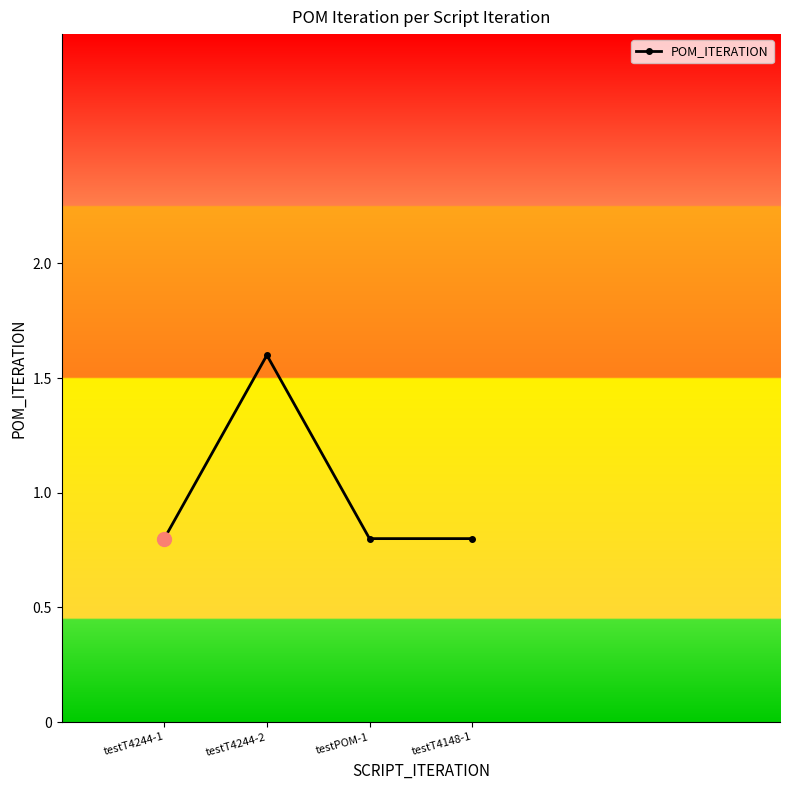

What is the difference between the maximum and minimum values?

0.8